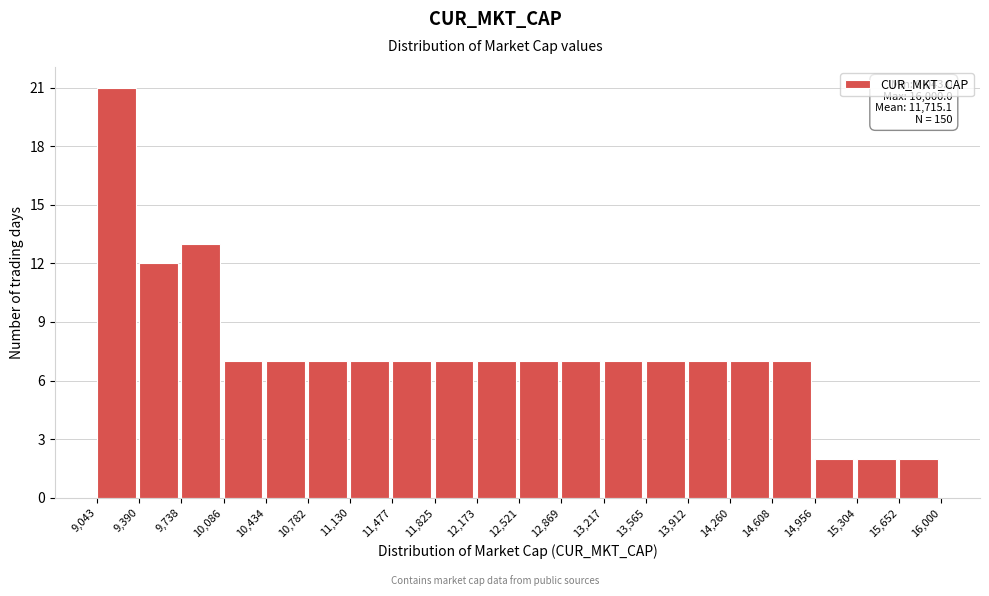

Which range on the x-axis has the tallest bar?

9,043 to 9,390